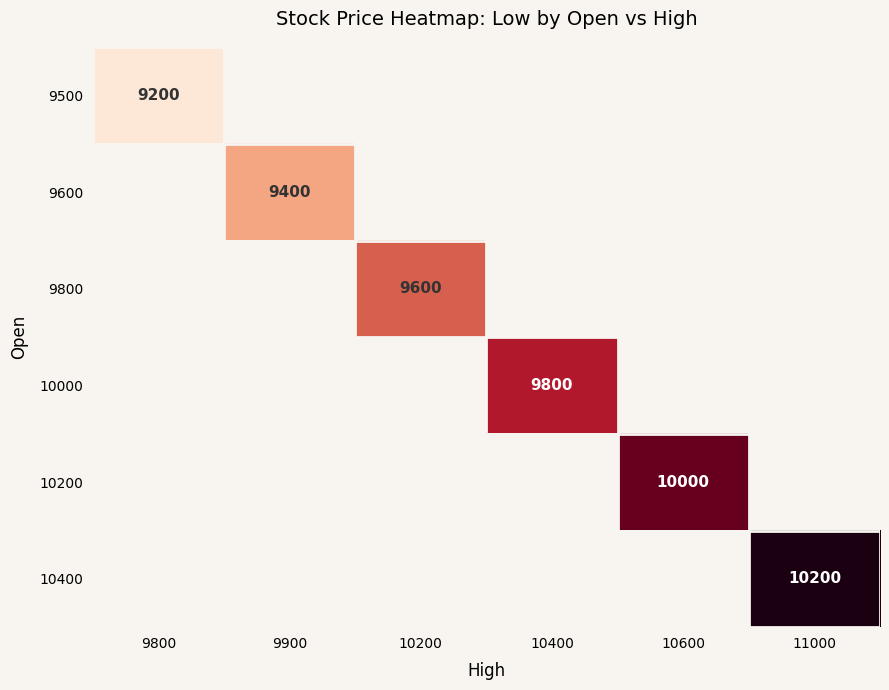

The 9800 series shows 9600 at 10200. True or false?

True